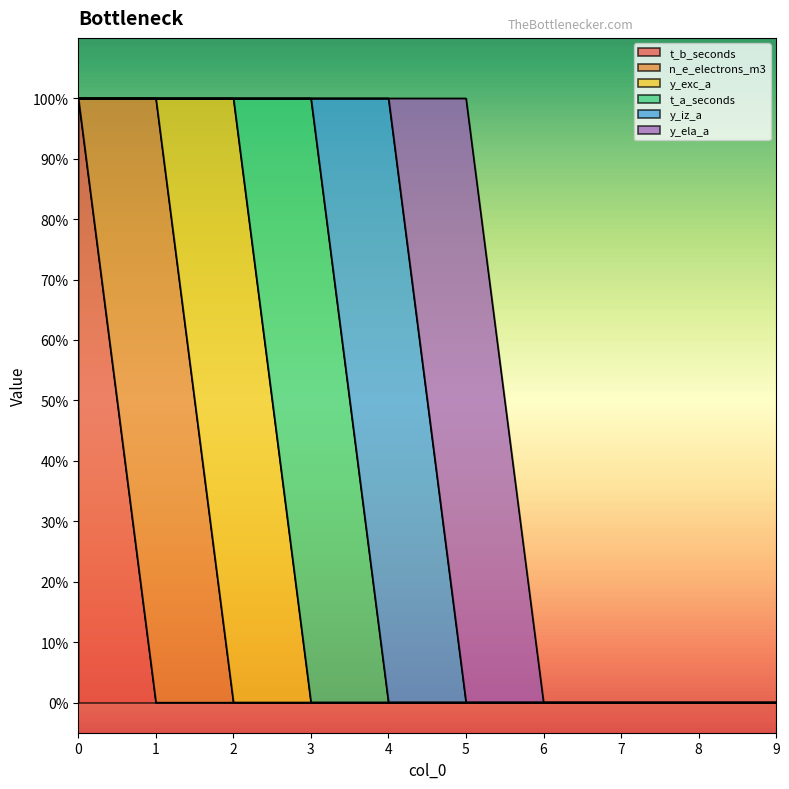

Which series changed the most between 1 and 8?

n_e_electrons_m3